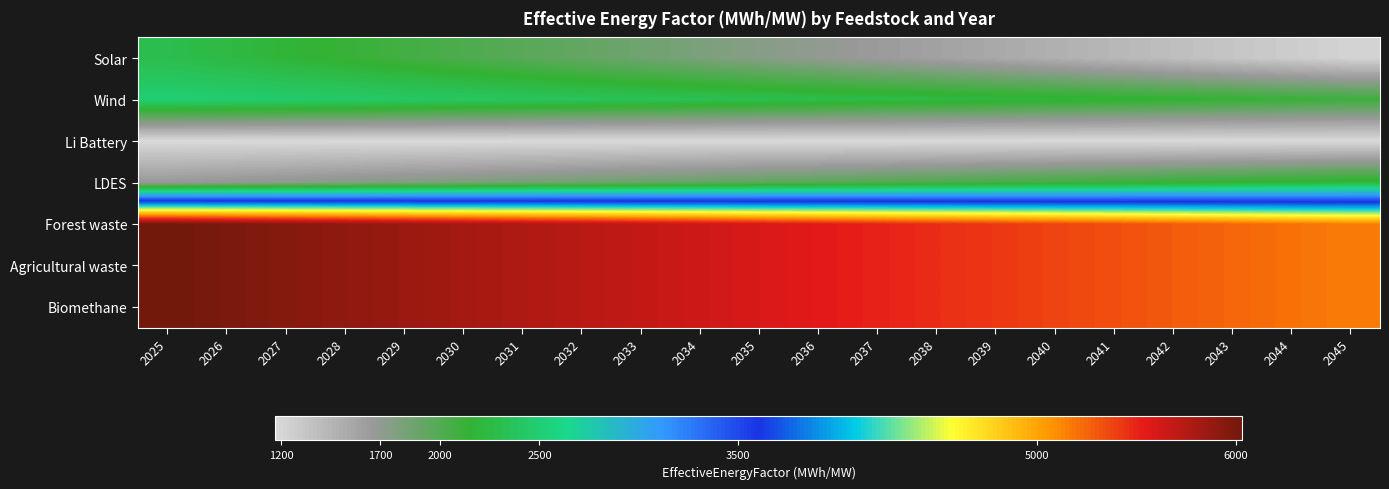

What is the maximum value shown in the chart?

6035.1